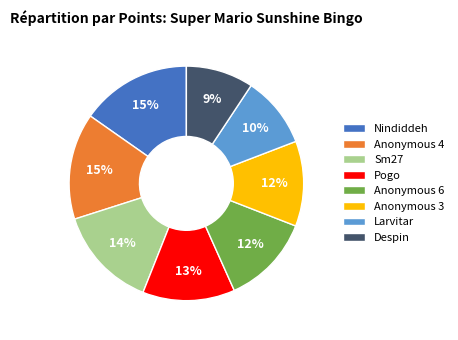

Count the number of slices in the pie.

8